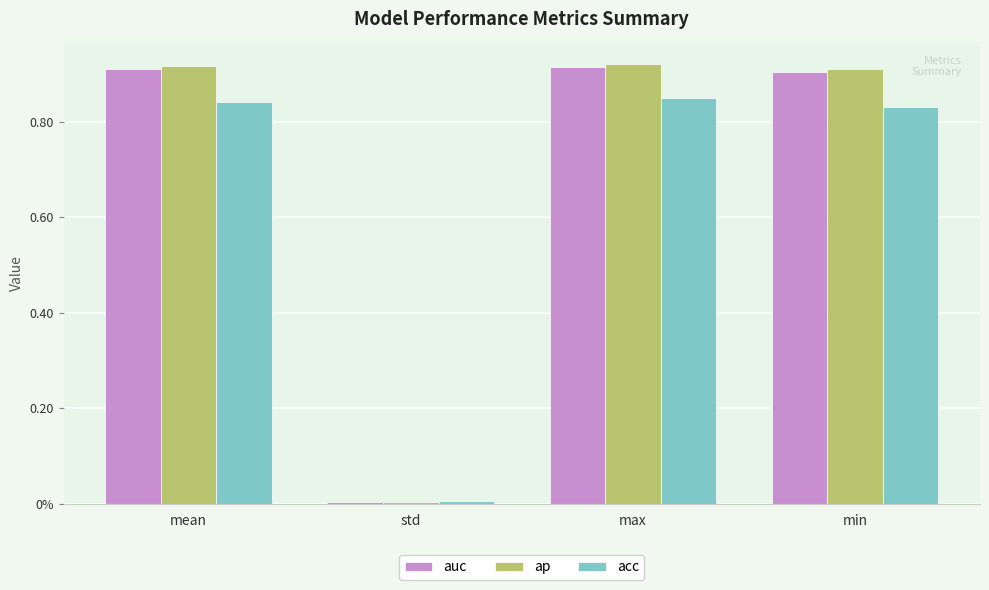

Which series has the largest range (max minus min)?

ap